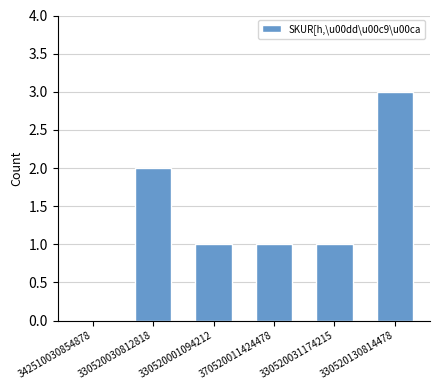

Reading left to right, extract all data points from this chart.

342510030854878=0	330520030812818=2	330520001094212=1	370520011424478=1	330520031174215=1	330520130814478=3